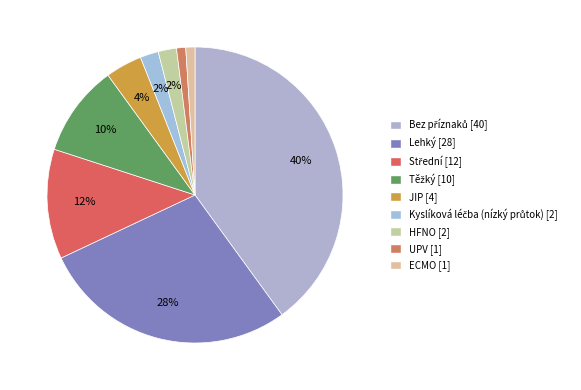

Does ECMO account for over 50% of the chart?

No